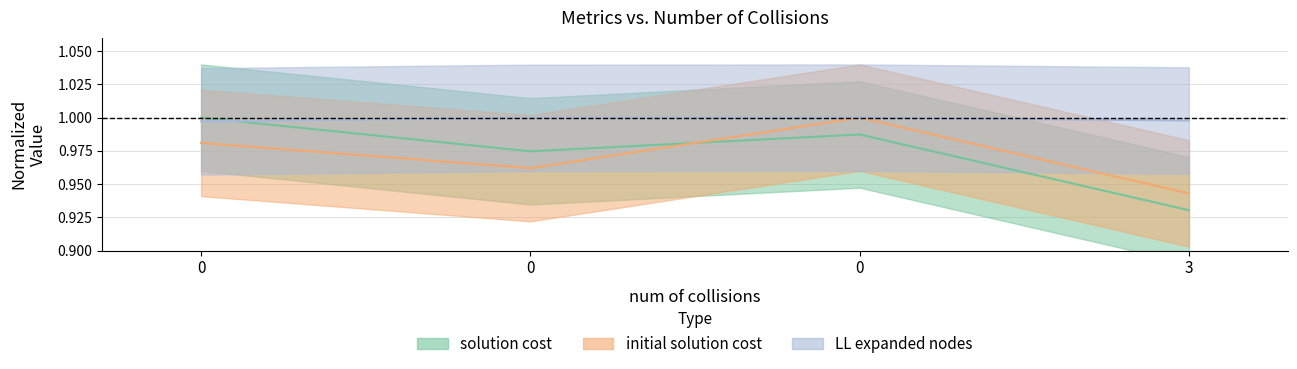

How many times do initial solution cost and solution cost cross each other?

1